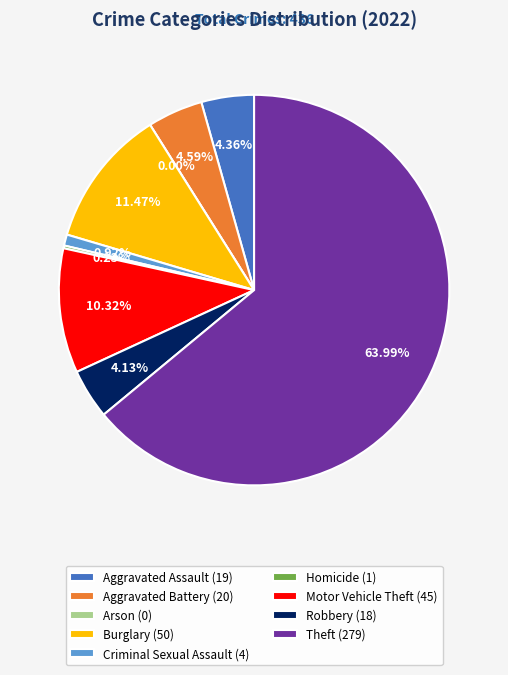

To the nearest percent, what is the difference between the Arson and Aggravated Battery slice percentages?

5%